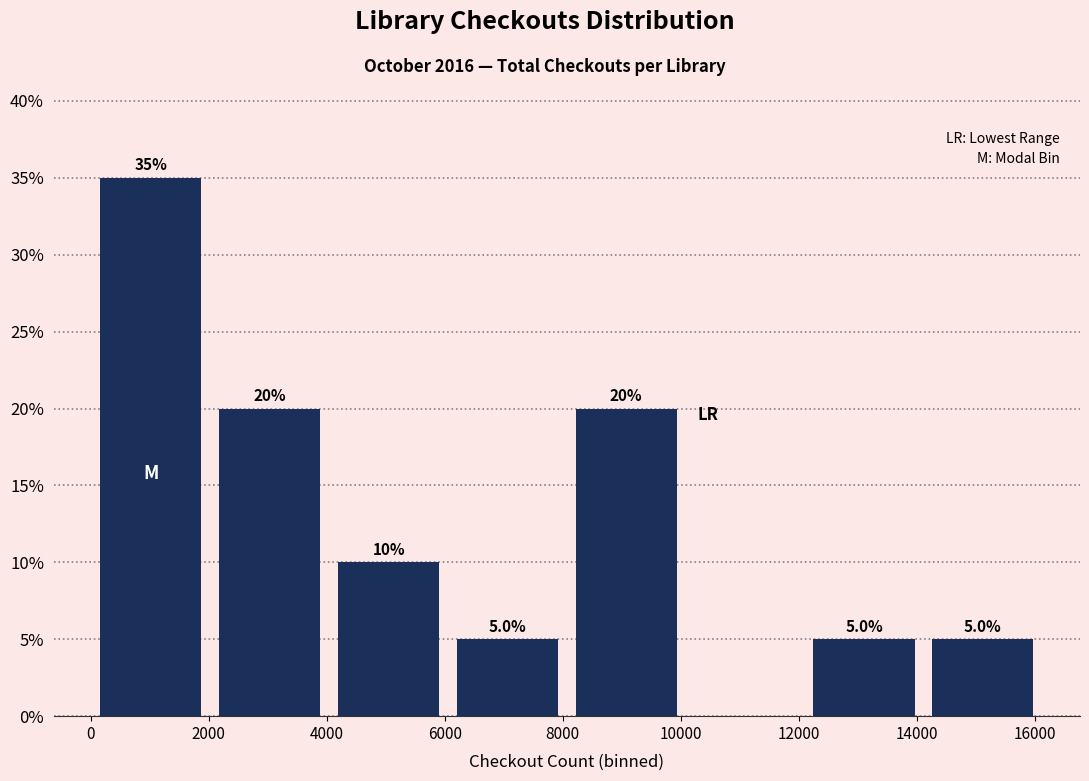

Which range on the x-axis has the tallest bar?

0 to 2000